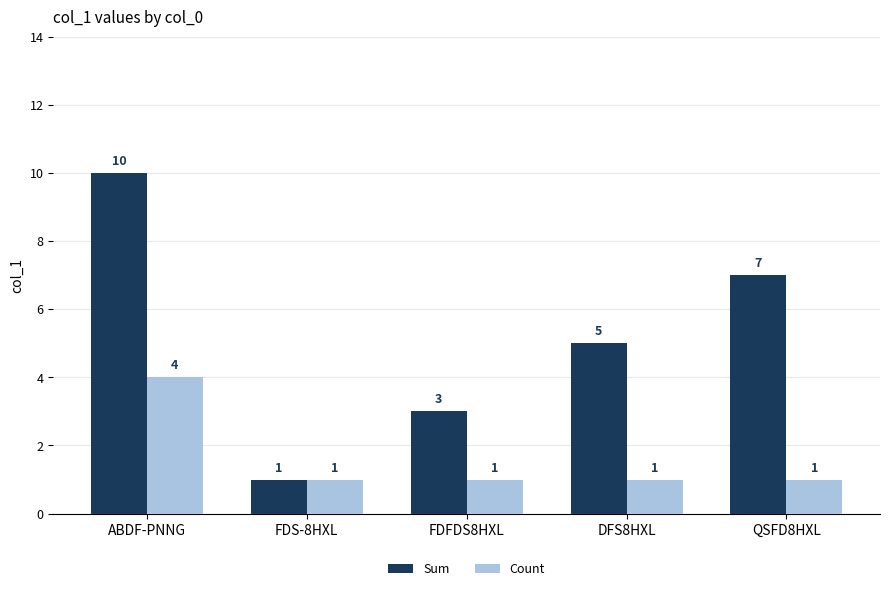

Which label corresponds to the largest value in the chart?

ABDF-PNNG